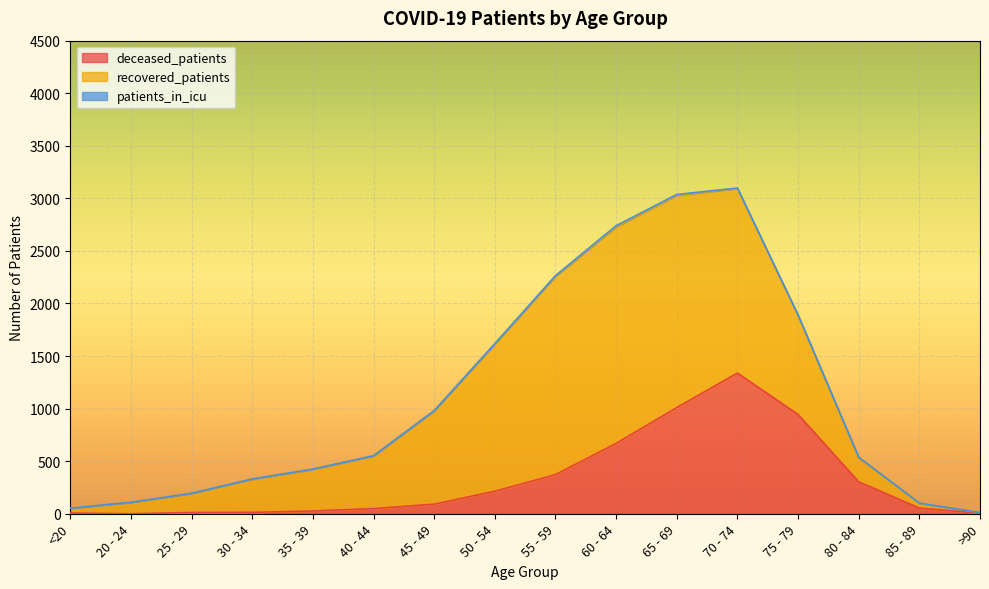

How many times do patients_in_icu and deceased_patients cross each other?

2